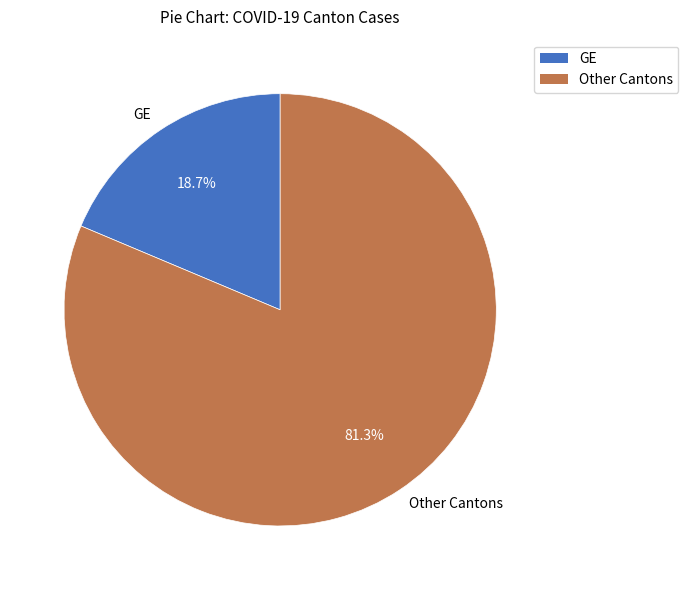

Rank the categories by value from lowest to highest.

GE, Other Cantons